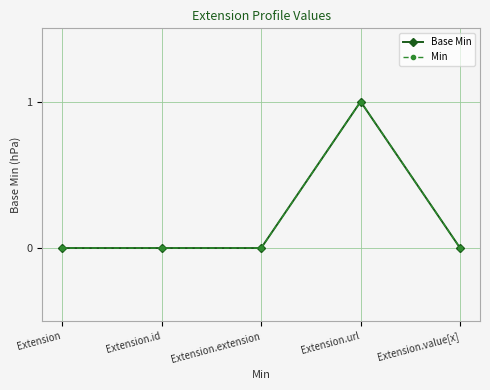

Reading left to right, list all the values displayed in this chart.

Base Min: Extension=0	Extension.id=0	Extension.extension=0	Extension.url=1	Extension.value[x]=0
Min: Extension=0	Extension.id=0	Extension.extension=0	Extension.url=1	Extension.value[x]=0